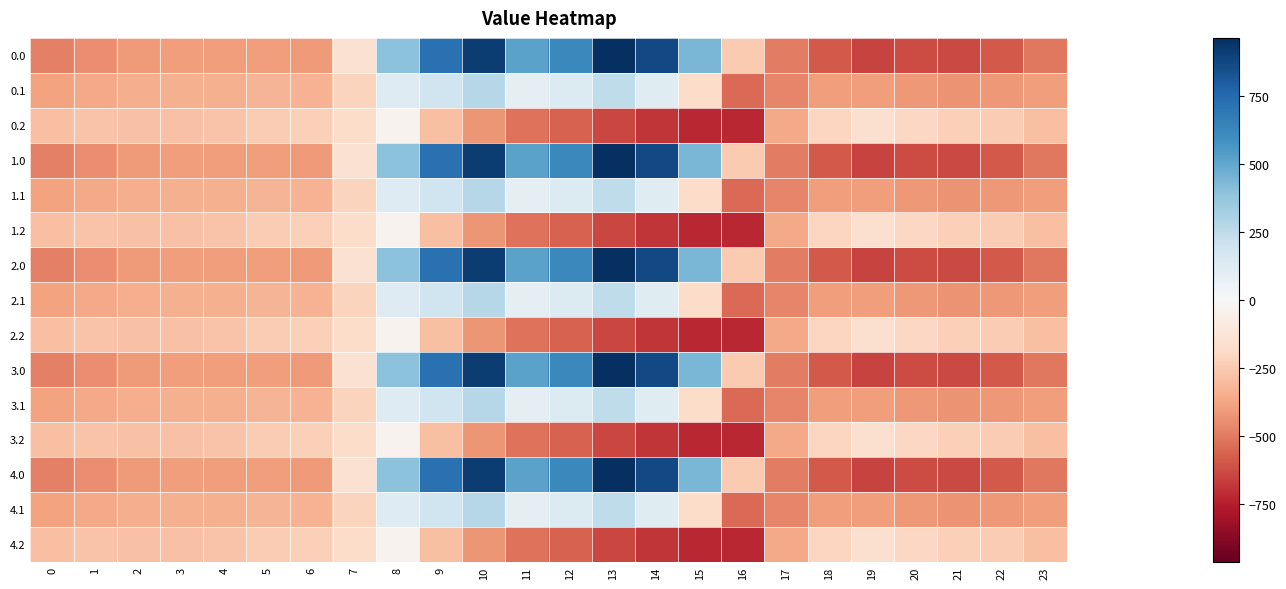

Rank the series by their maximum value, from highest to lowest.

0.0, 1.0, 2.0, 3.0, 4.0, 0.1, 1.1, 2.1, 3.1, 4.1, 0.2, 1.2, 2.2, 3.2, 4.2